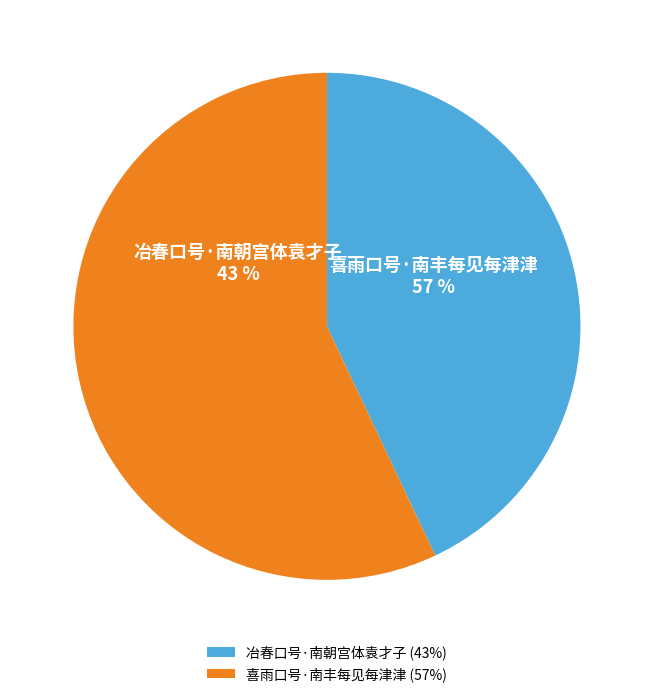

What percentage do 冶春口号·南朝宫体袁才子 and 喜雨口号·南丰每见每津津 together represent?

100.0%